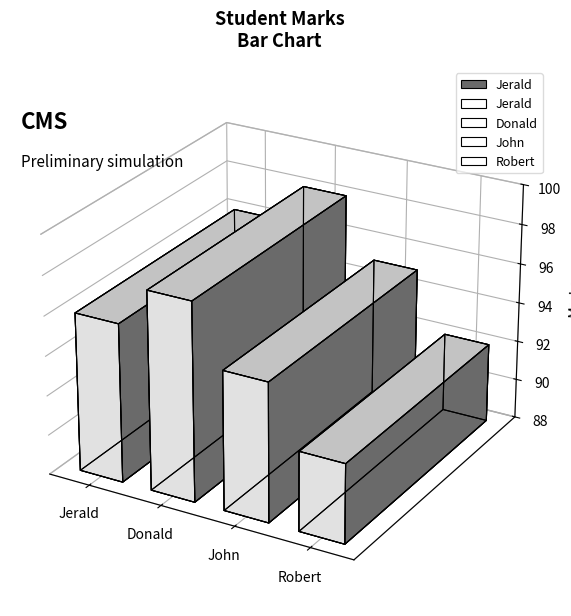

Reading right to left, extract all data points from this chart.

92	95	98	96